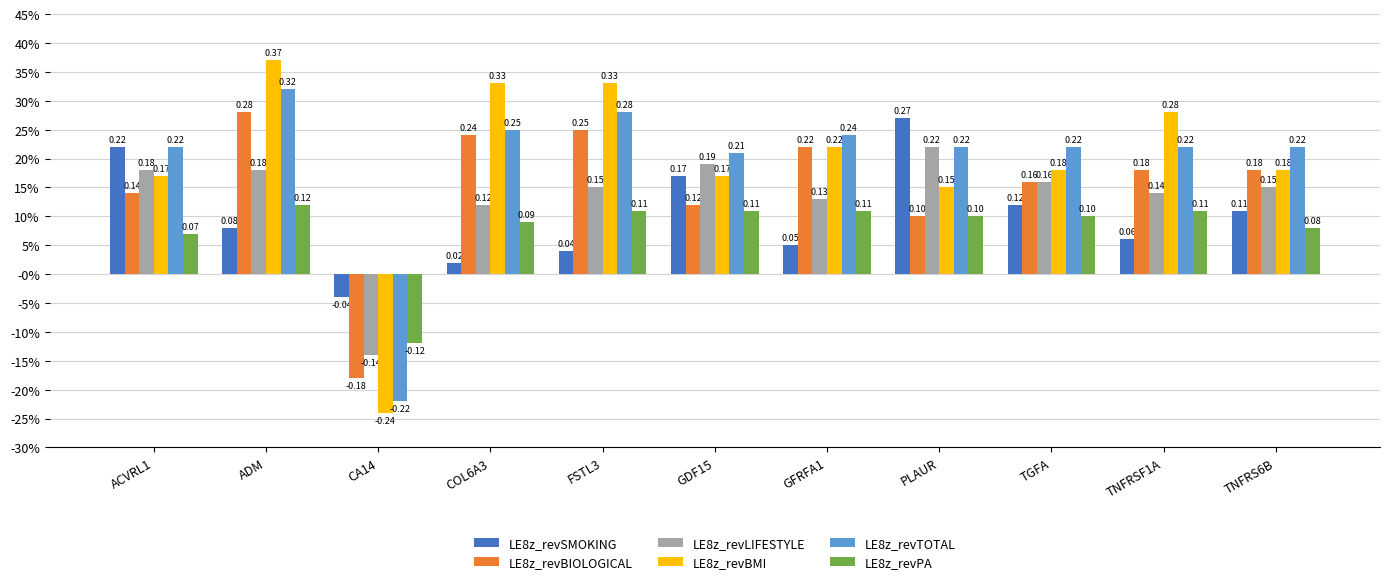

Which label corresponds to the largest value in the chart?

ADM